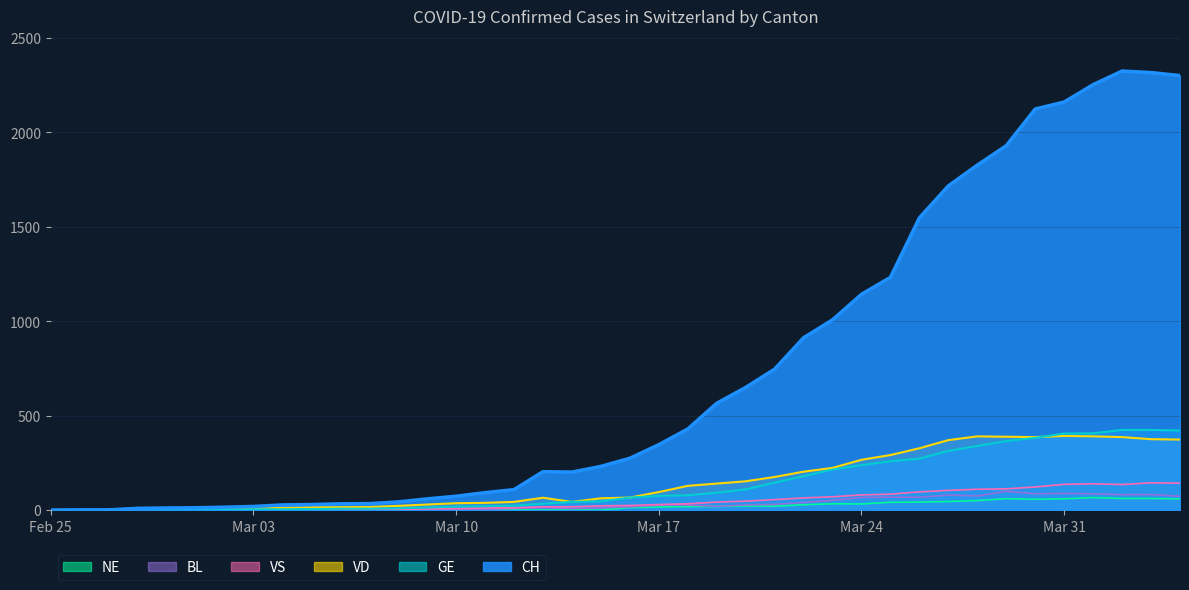

What is the value of the BL point at the 17th from the left?

9